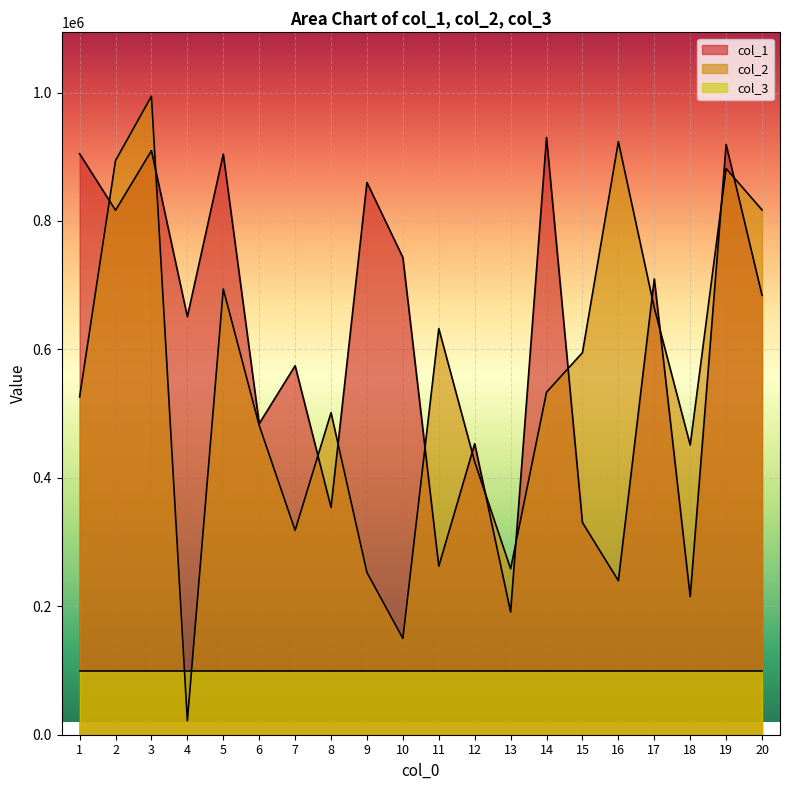

Does the chart display data point markers on the line(s)?

No